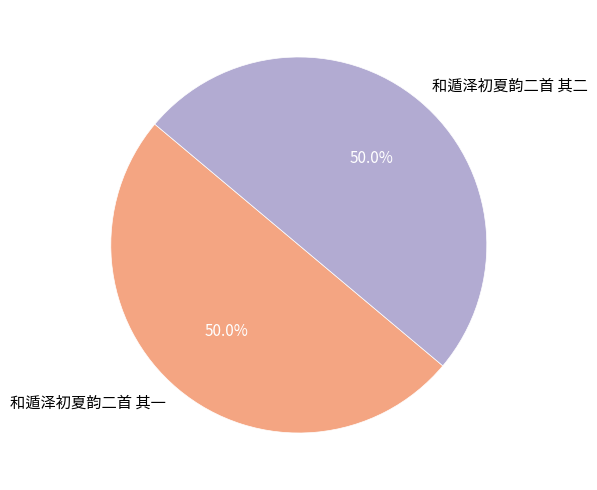

What is the ratio of the value at 和遁泽初夏韵二首 其一 to the value at 和遁泽初夏韵二首 其二?

1.0